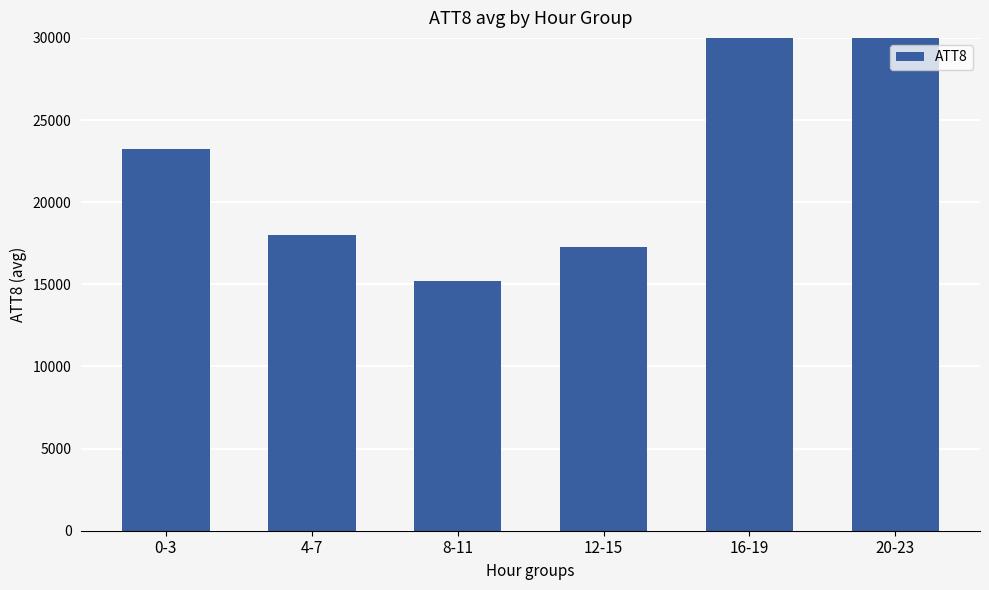

What is the change in value from 0-3 to 8-11?

-8025